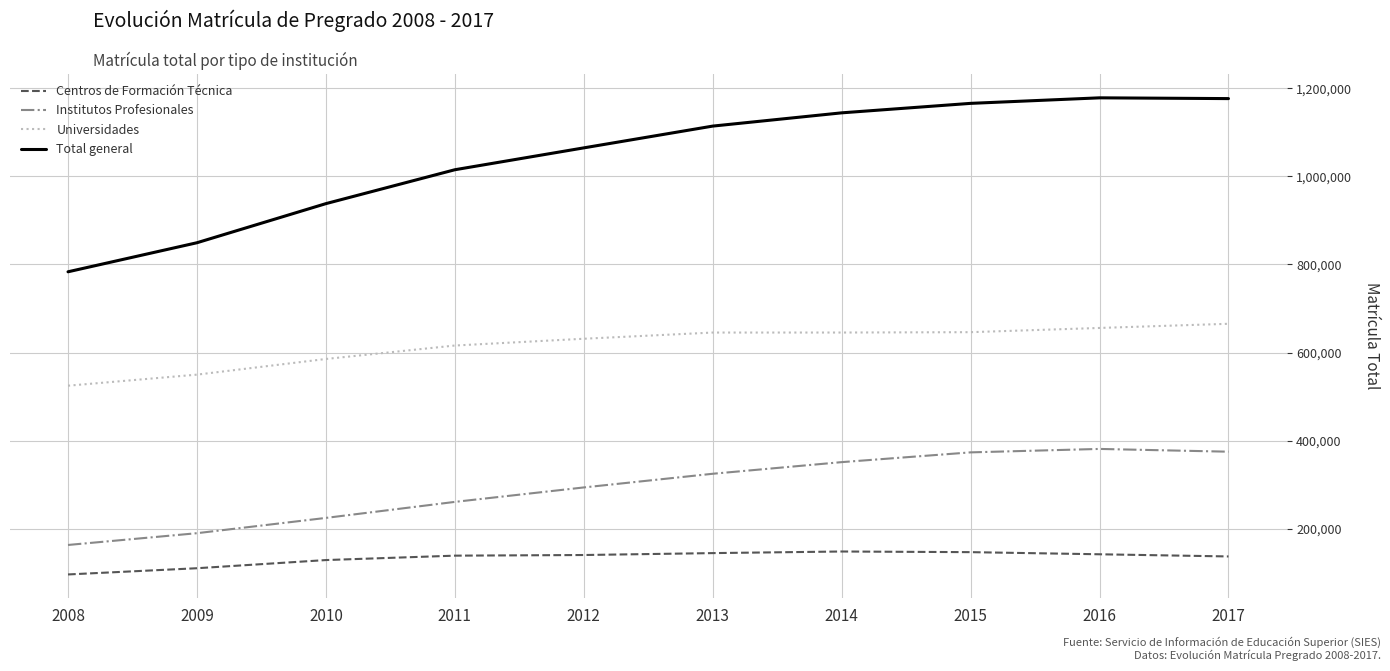

What is the lowest value of the Universidades series?

524610